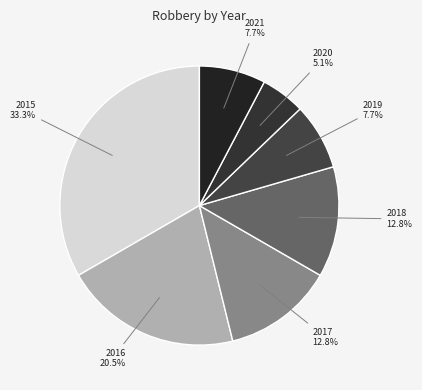

To the nearest percent, what percentage of the pie is 2017?

13%